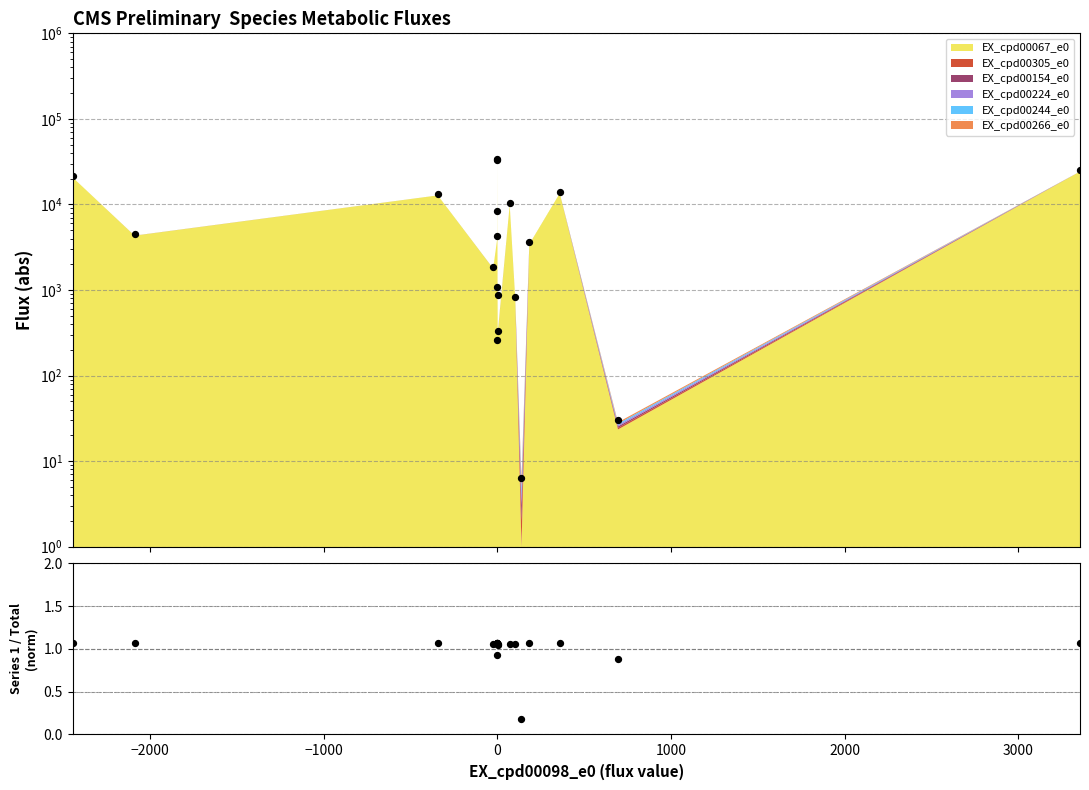

At which category is the sum across all series the highest?

9